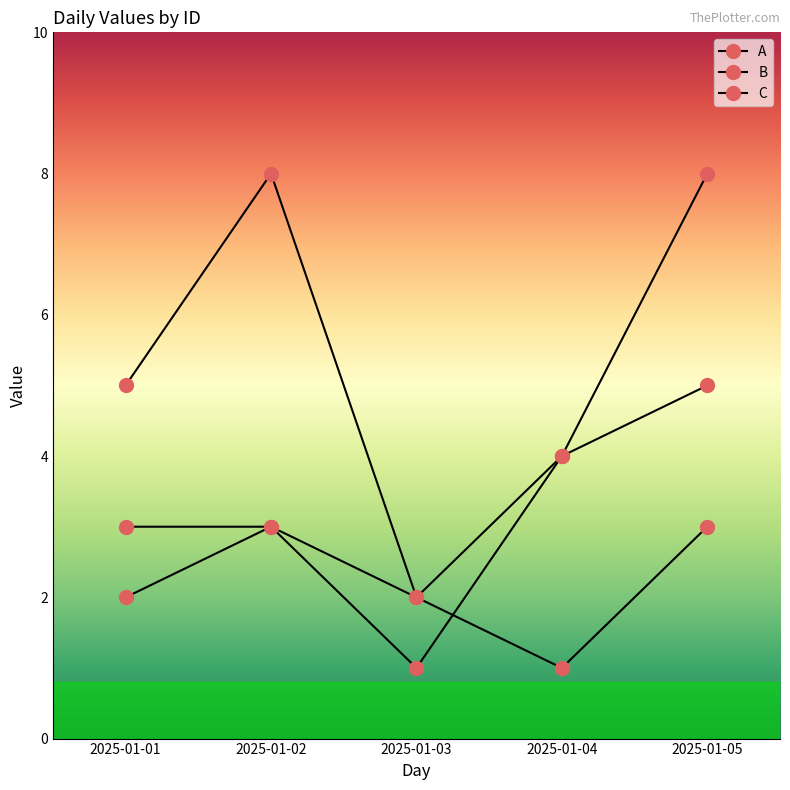

What is the lowest value of the B series?

2